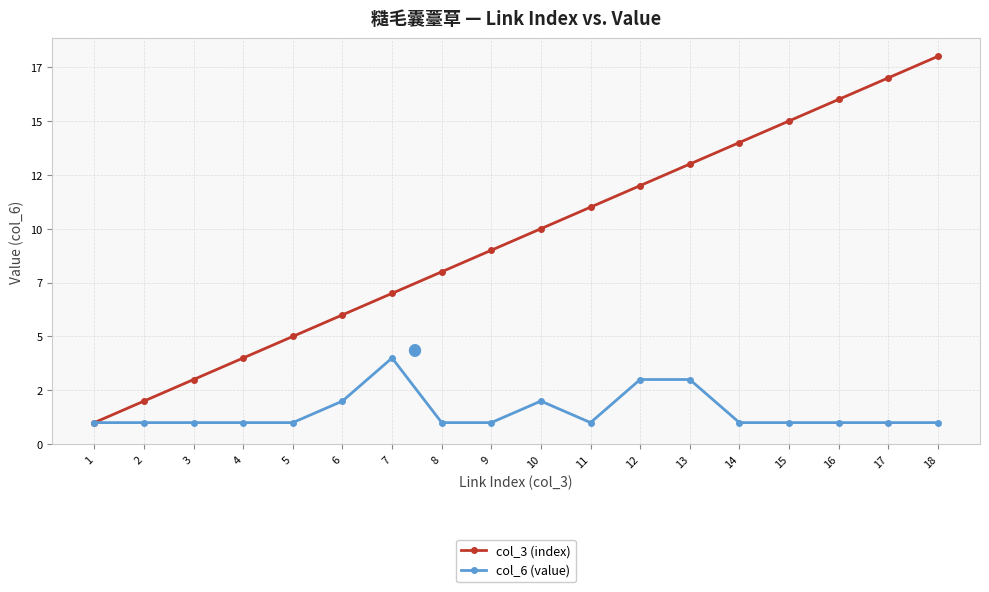

Which label corresponds to the smallest value in the chart?

1